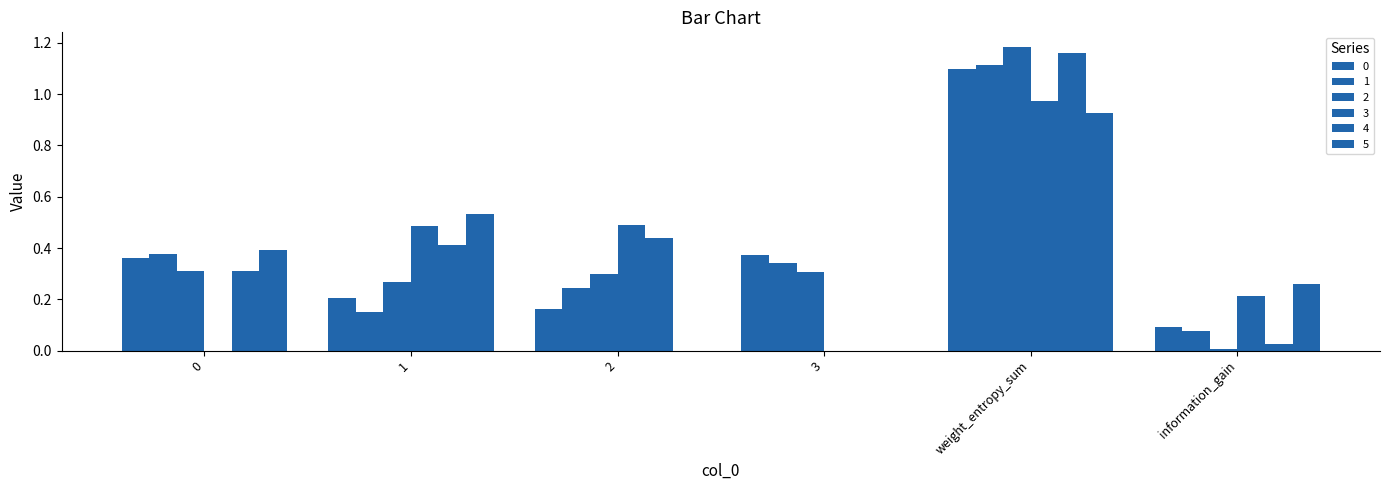

How many series are shown in this chart?

6